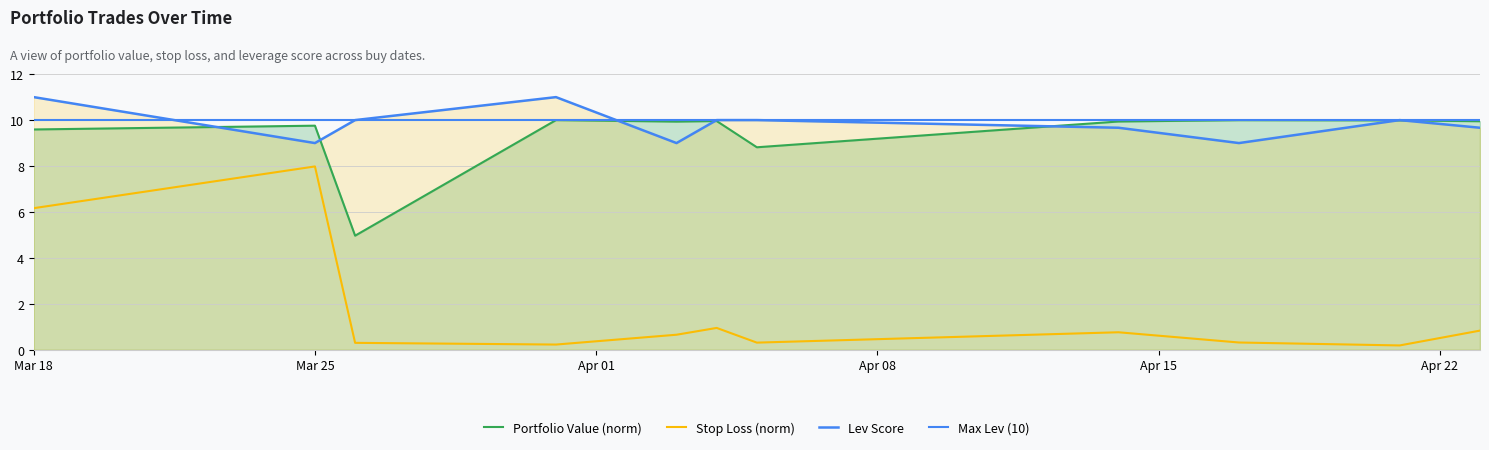

What is the sum of all Stop Loss values?

18.7